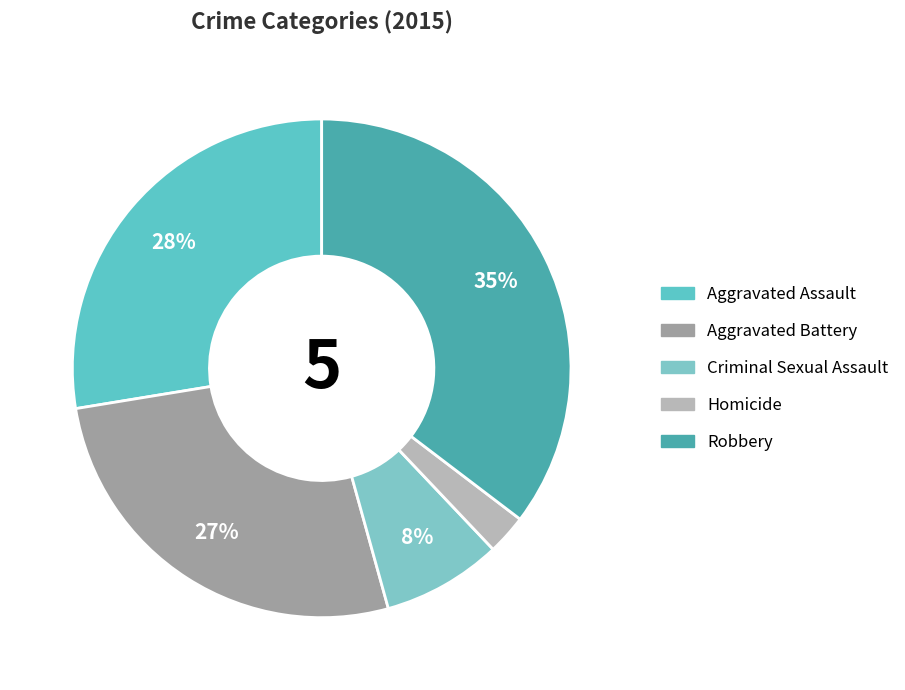

How many segments does this pie chart have?

5